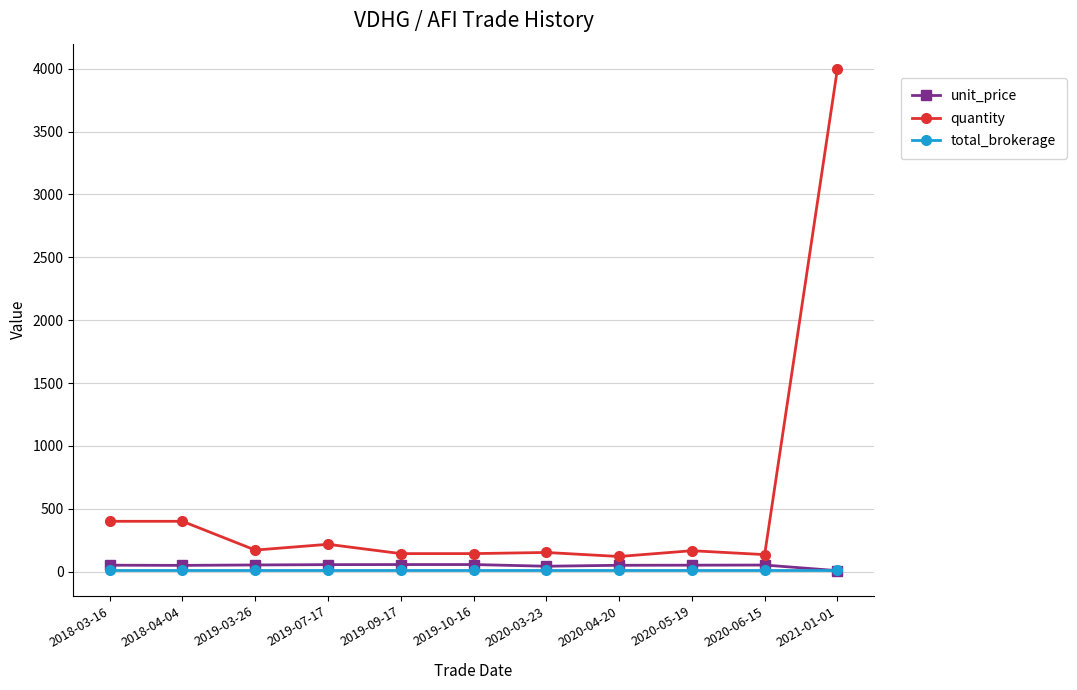

True or false: unit_price has more than 0 interior local peaks.

True